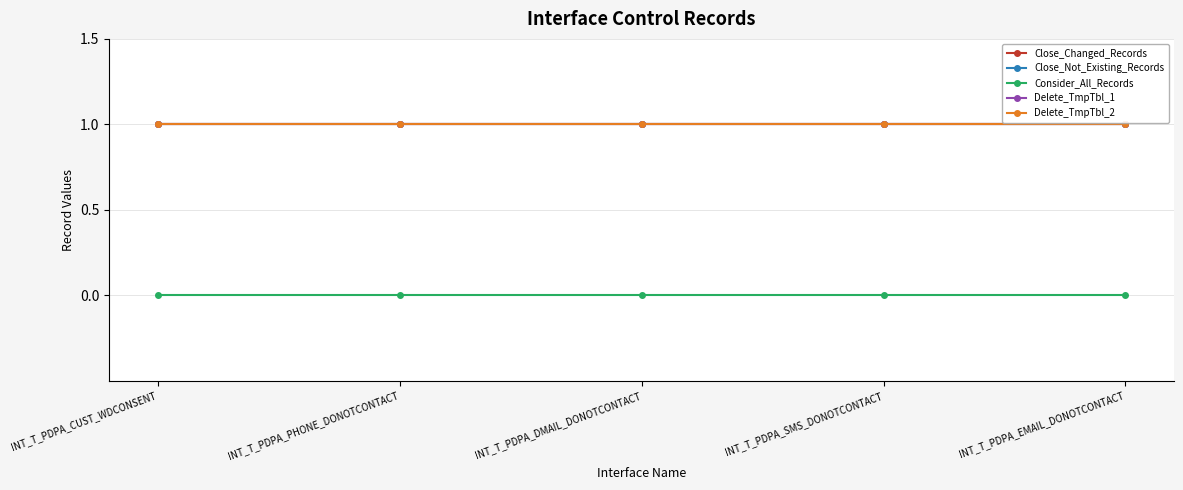

How many lines are shown in the chart?

5